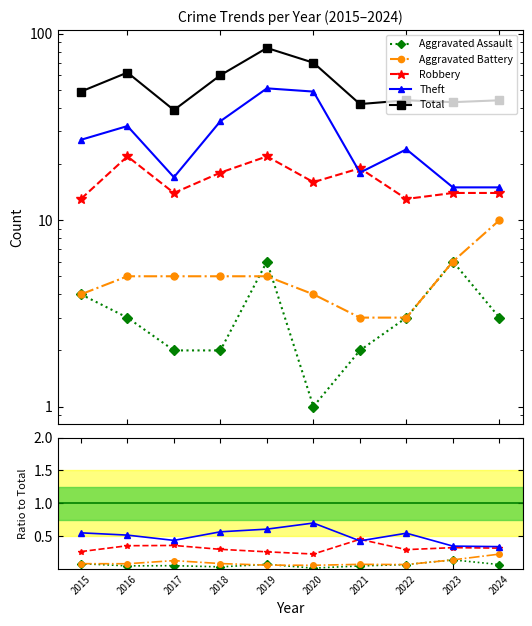

At 2016, list the series in order from largest to smallest.

Total, Theft, Robbery, Aggravated Battery, Aggravated Assault